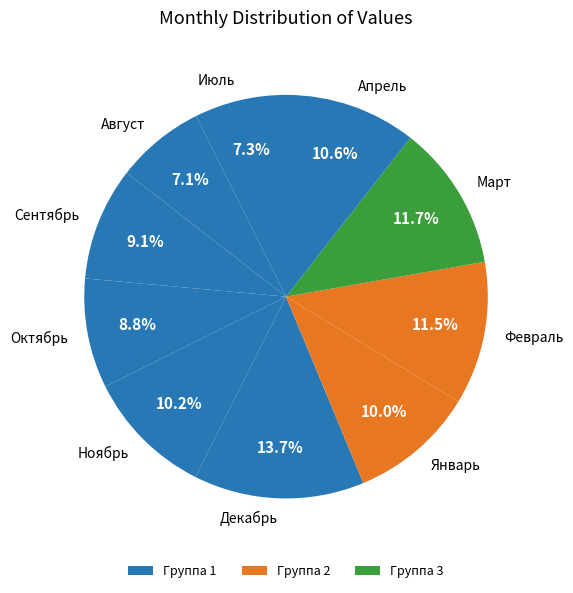

Does Август account for over 50% of the chart?

No